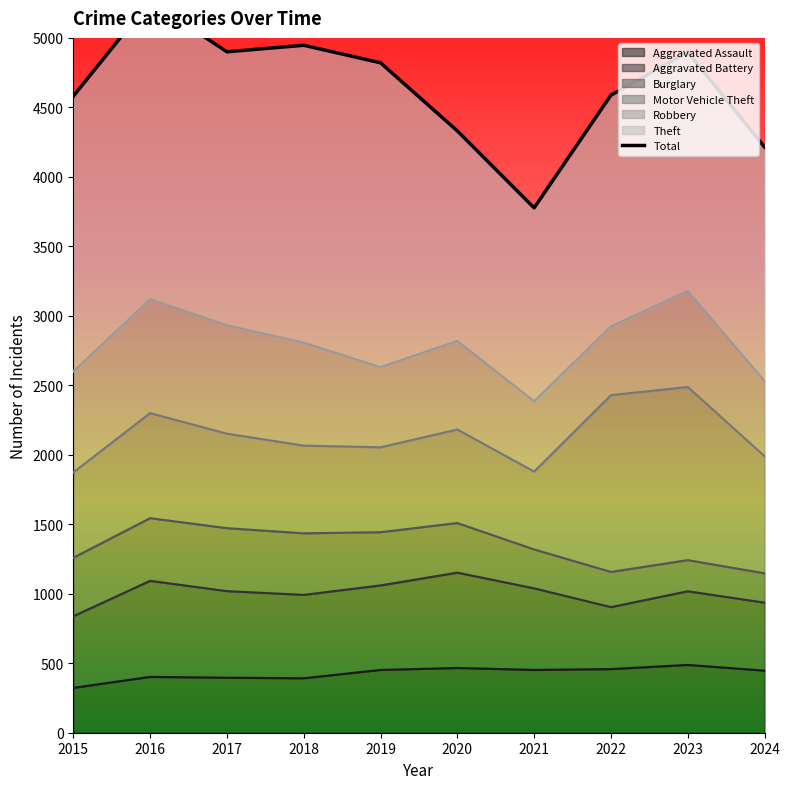

Reading left to right, transcribe all the data shown in this chart.

4580	5267	4900	4947	4821	4331	3777	4588	4898	4214